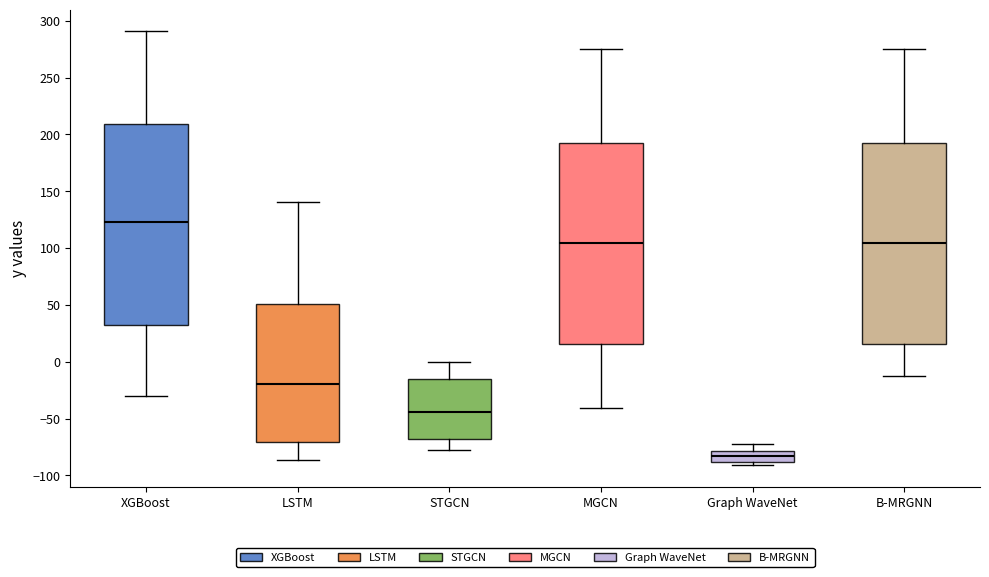

Where is the upper edge of the box for Graph WaveNet on the y-axis? The values are not printed on the chart, so give them approximately, as read against the axis.

-80